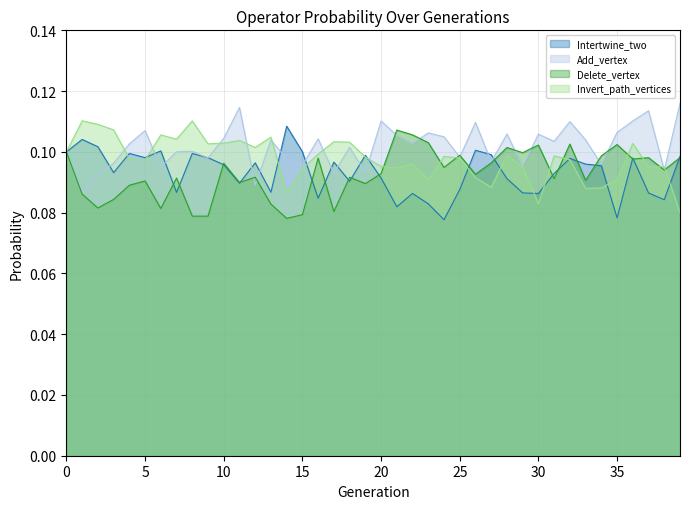

What are all the series names shown in the legend?

Intertwine_two, Add_vertex, Delete_vertex, Invert_path_vertices